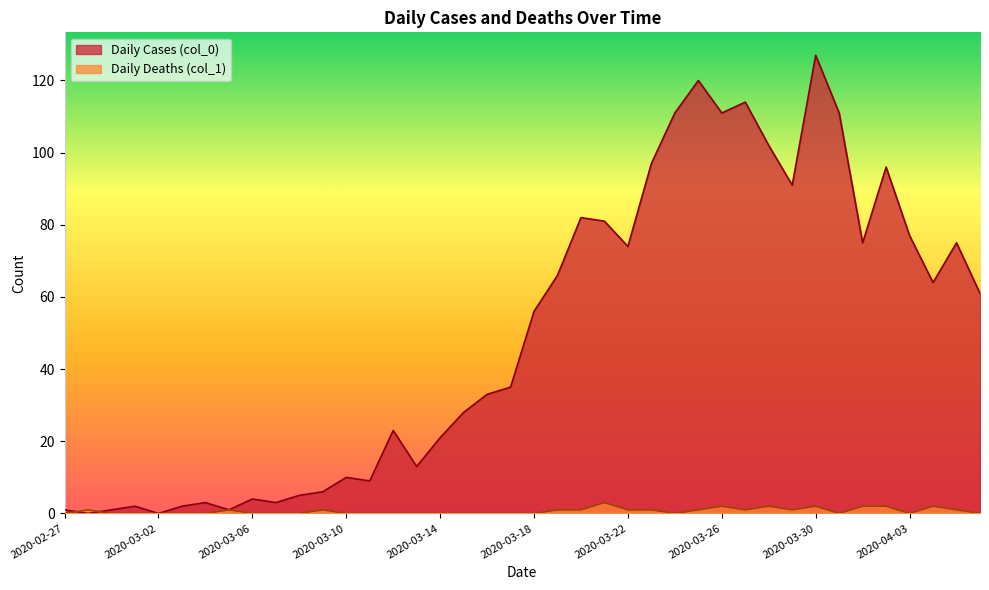

After their last crossing, which series has the higher values: Daily Cases (col_0) or Daily Deaths (col_1)?

Daily Cases (col_0)